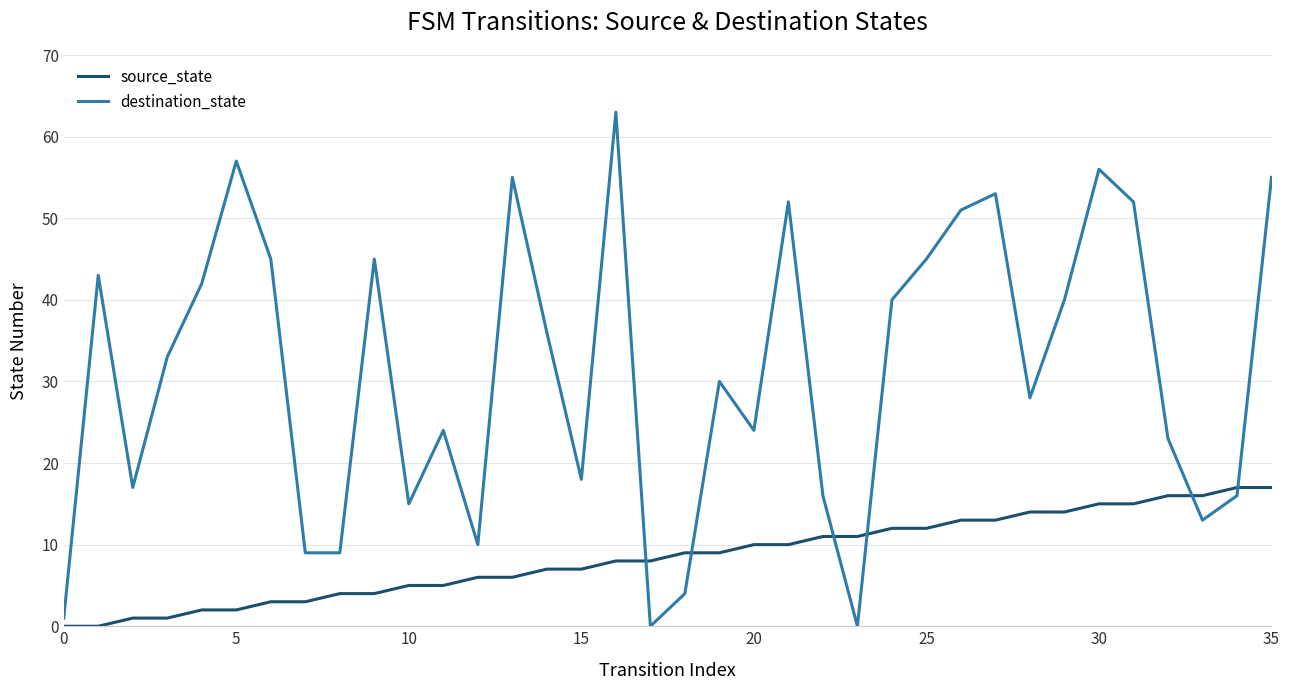

Which series ends up on top after the final intersection of source_state and destination_state?

destination_state